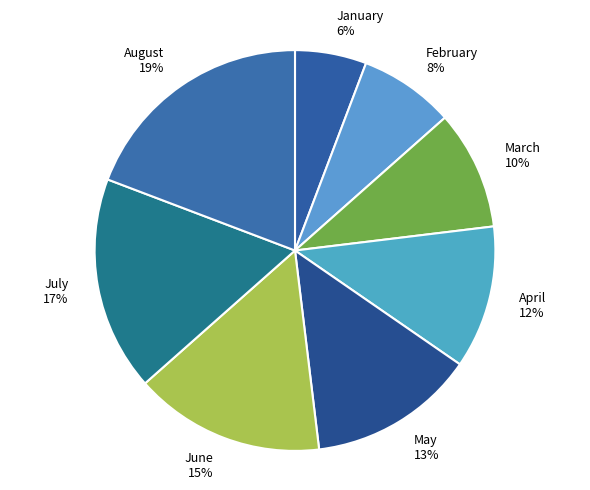

How many slices are in this pie chart?

8